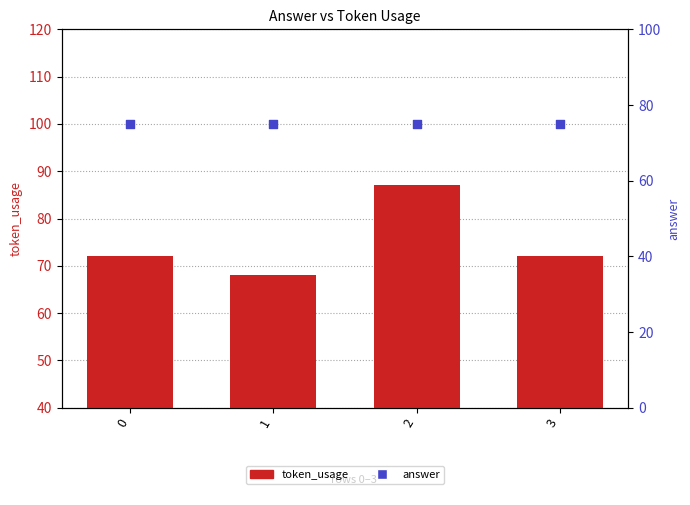

Which series has the largest total across all categories?

answer